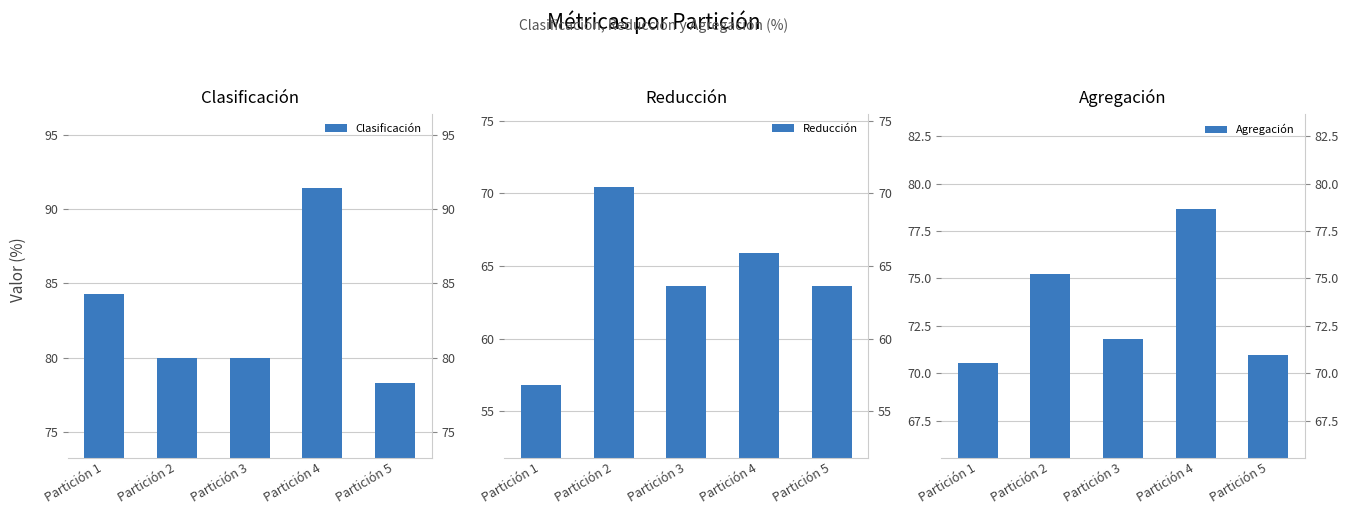

What is the sum of all Reducción values?

320.5